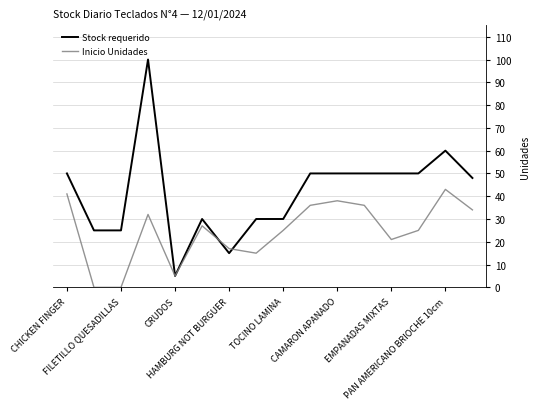

Which series has the widest spread of values?

Stock requerido